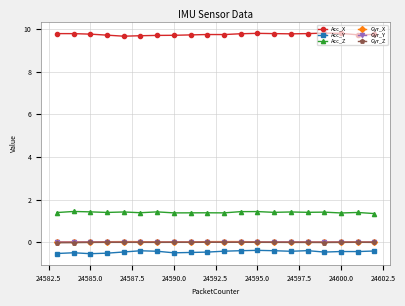

At how many categories does at least one series exceed 2?

20